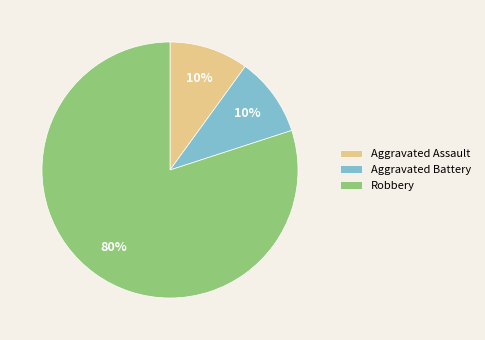

To the nearest percent, what is the difference between the largest and smallest slice percentages?

70%